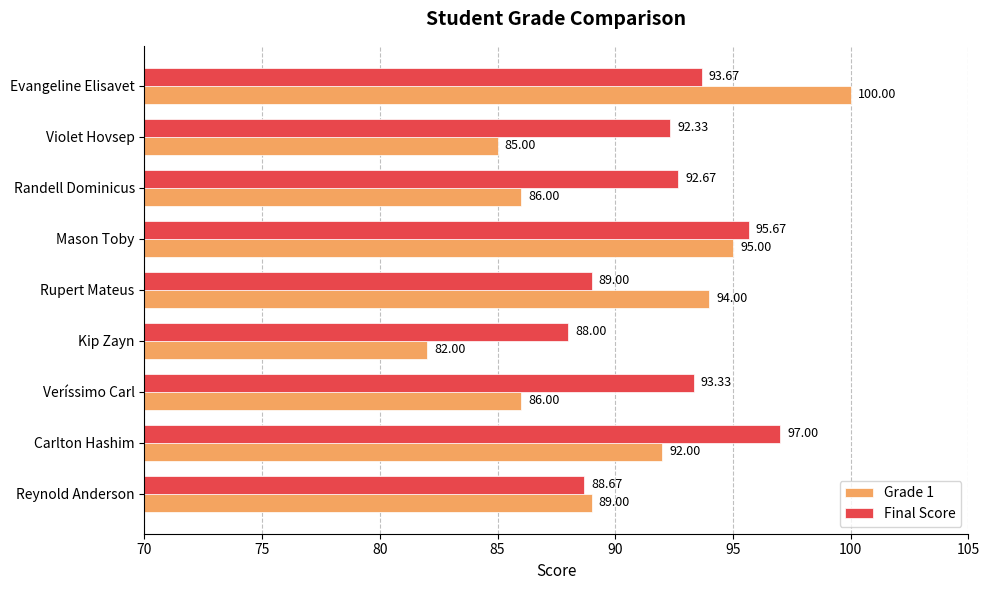

At which category is the sum across all series the highest?

Evangeline Elisavet